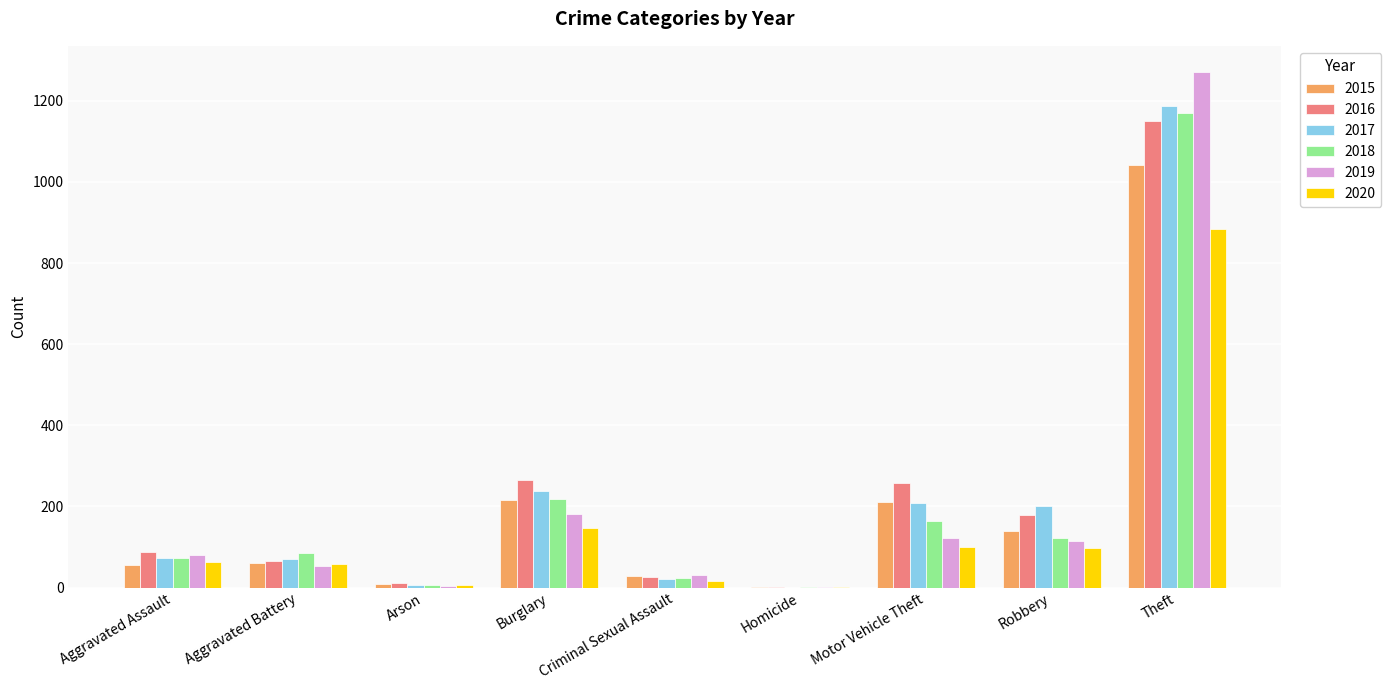

What is the sum of the 2016 values at Aggravated Battery and Robbery?

244